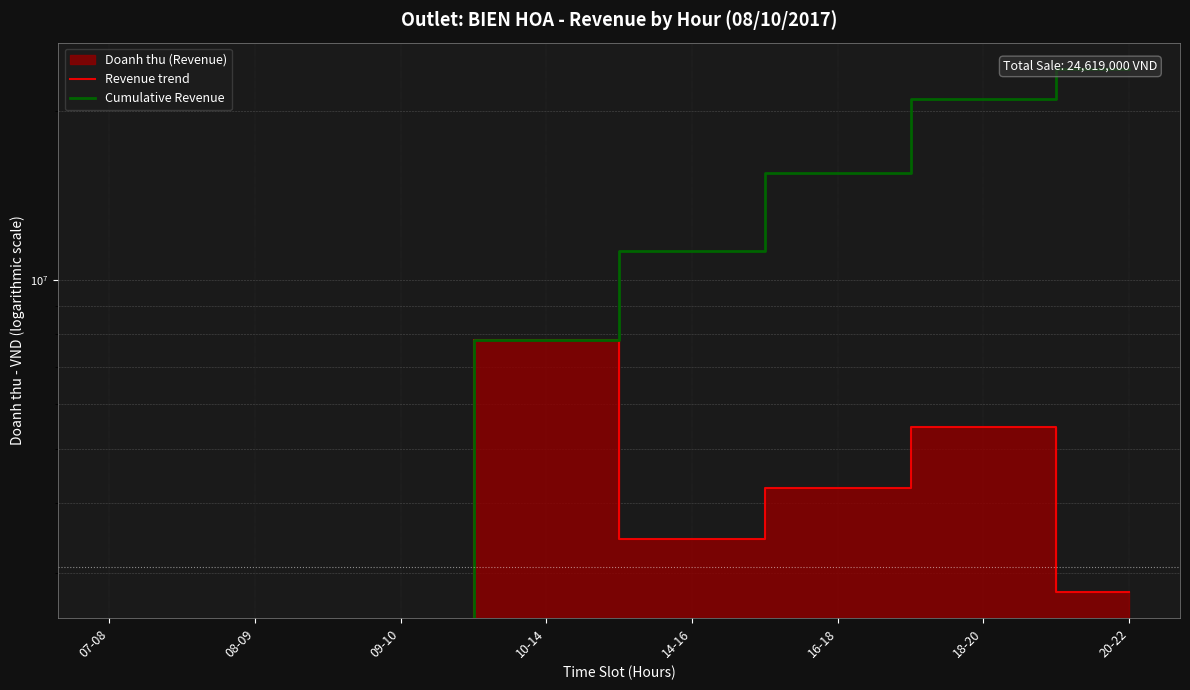

Is it true that Cumulative Revenue equals 23792000 at 20-22?

True